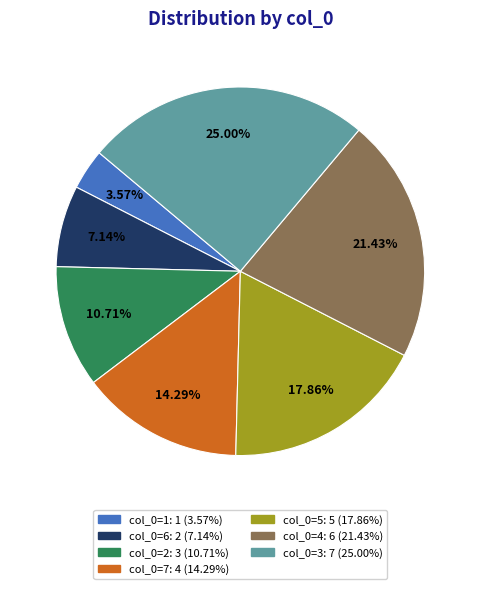

Does any single category account for the majority?

No